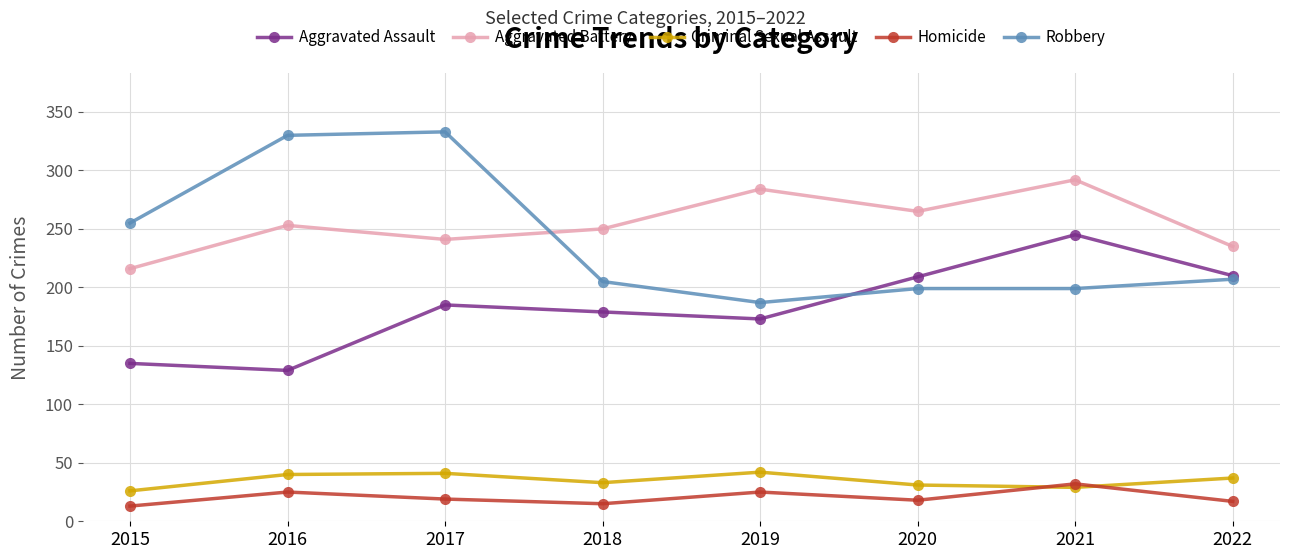

What is the total value across all series at 2015?

645